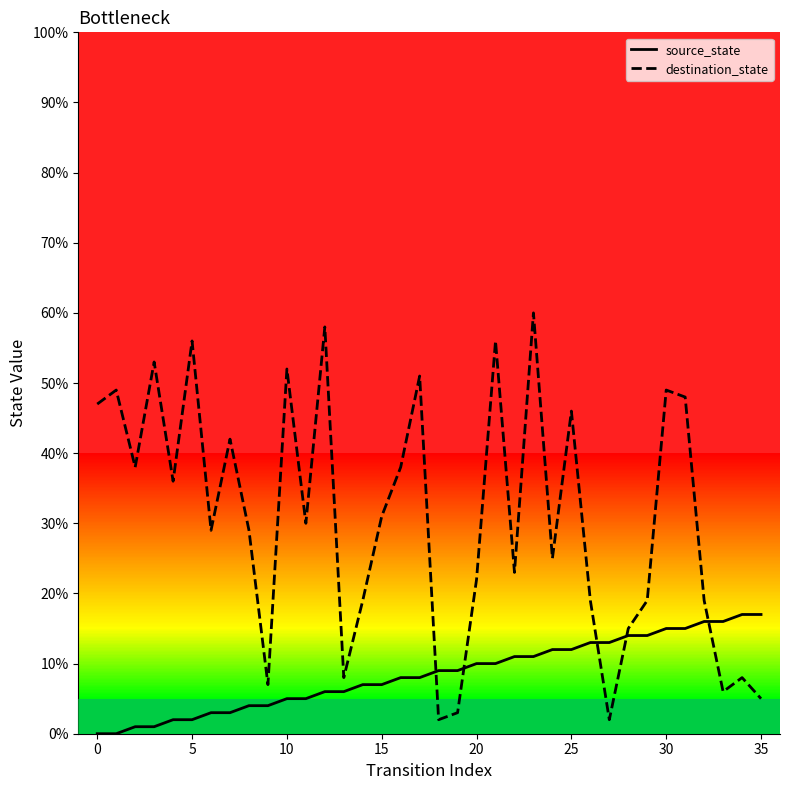

What are all the series names shown in the legend?

source_state, destination_state